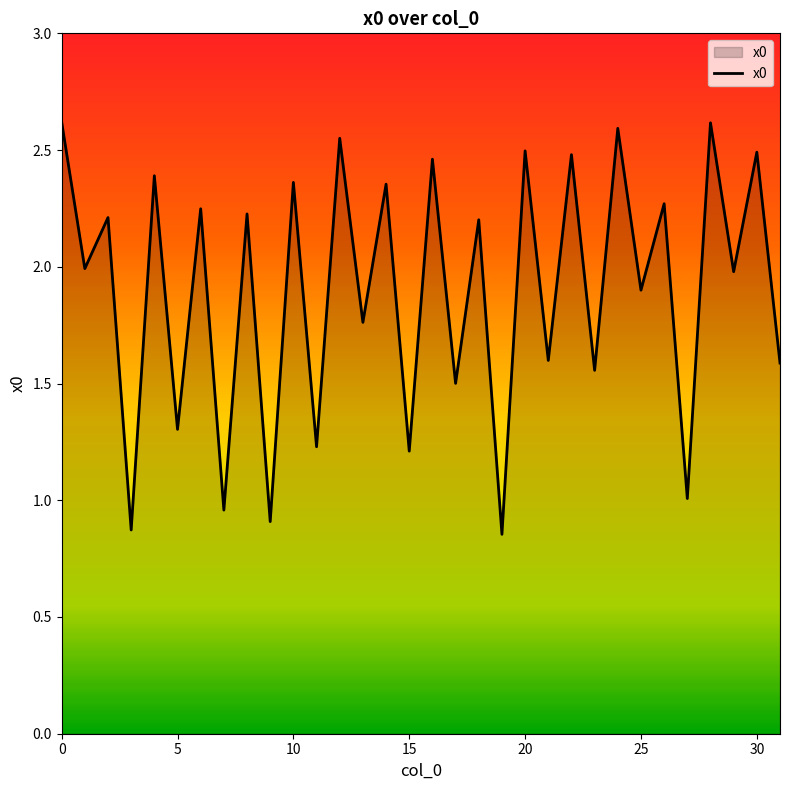

What is the greatest value displayed?

2.6